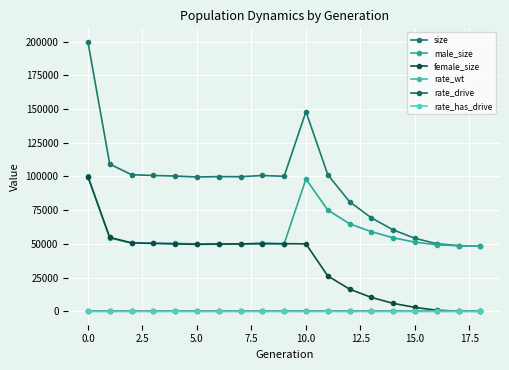

Does the chart have visible grid lines?

Yes